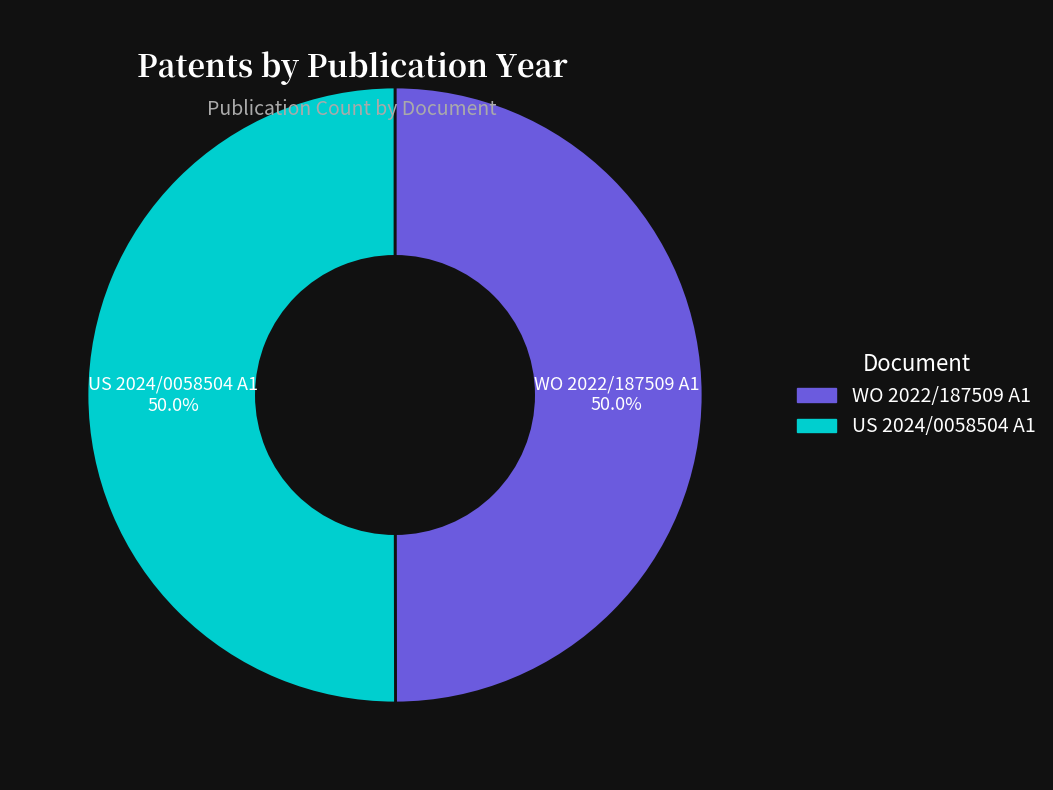

To the nearest percent, what percentage of the pie is US 2024/0058504 A1?

50%